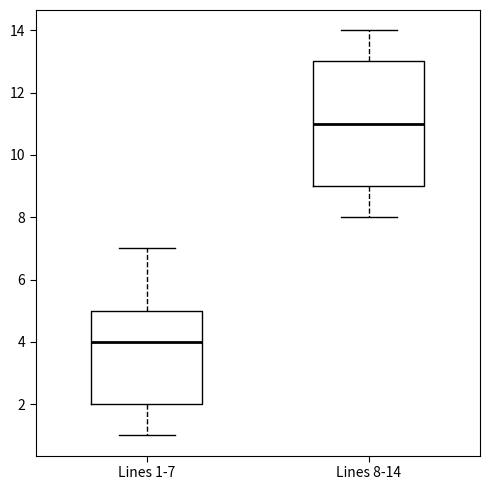

Which box's median line is the lowest?

Lines 1-7